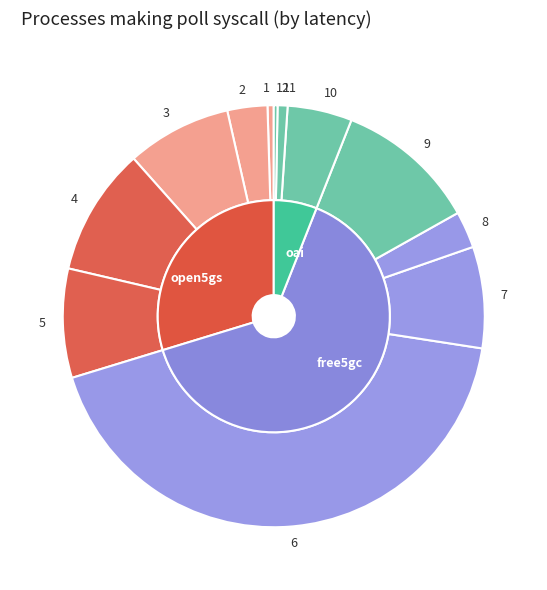

How much of the chart is everything except 1?

99.5%